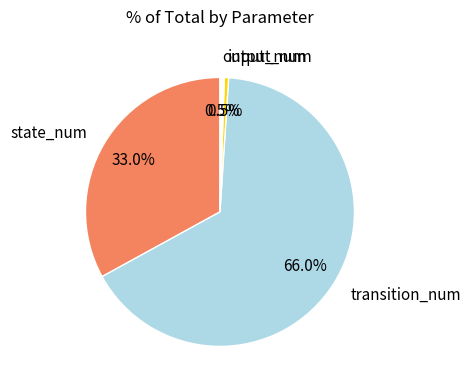

Which category accounts for the majority?

transition_num